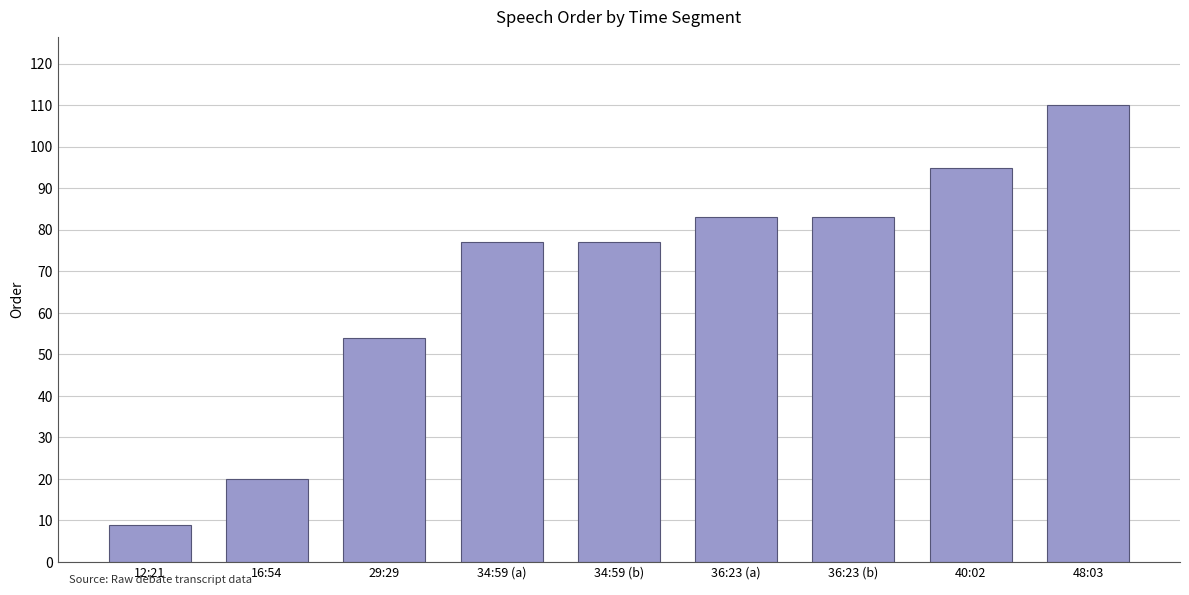

Which label corresponds to the smallest value in the chart?

12:21